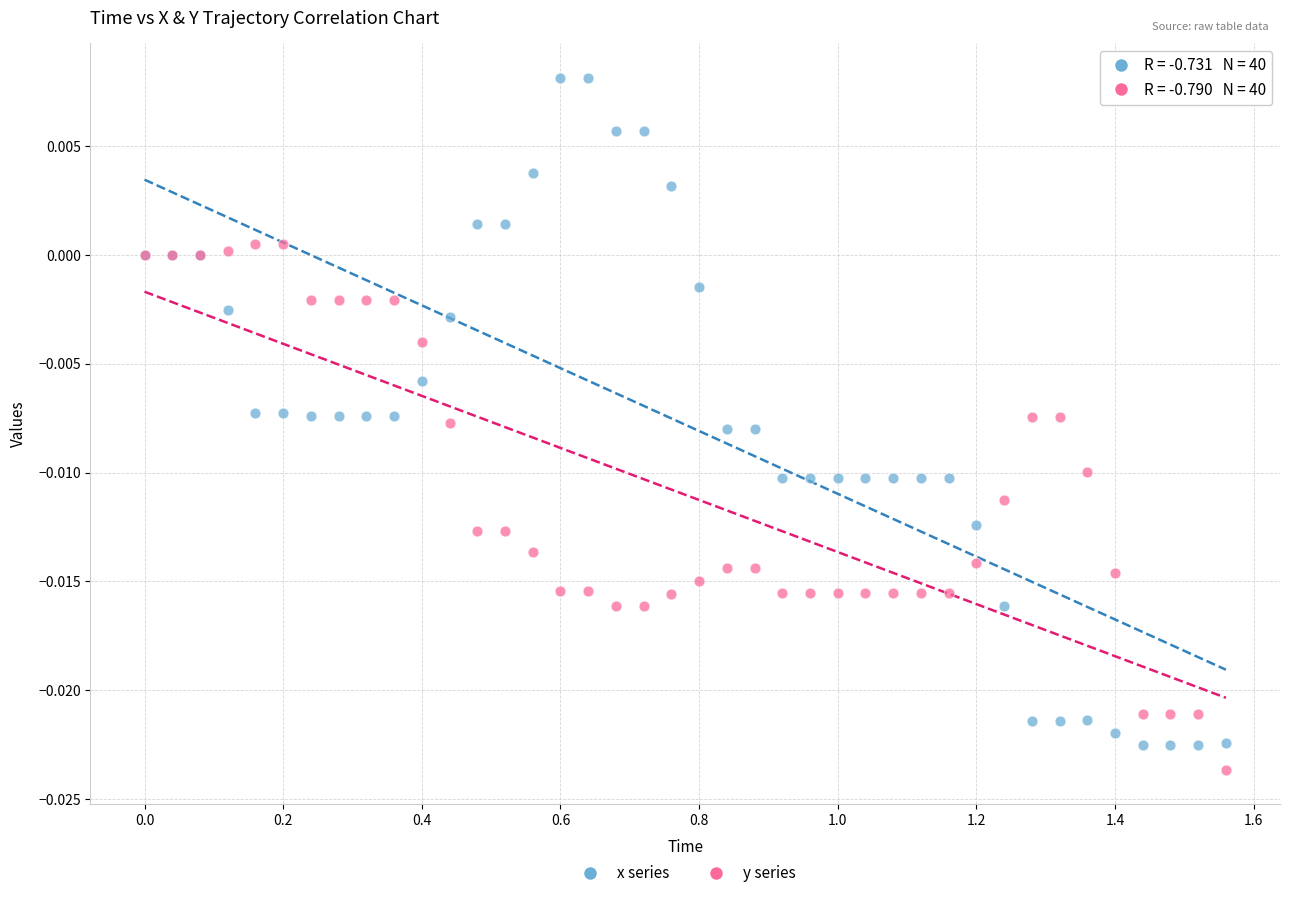

Which series reaches the maximum Y coordinate?

x series